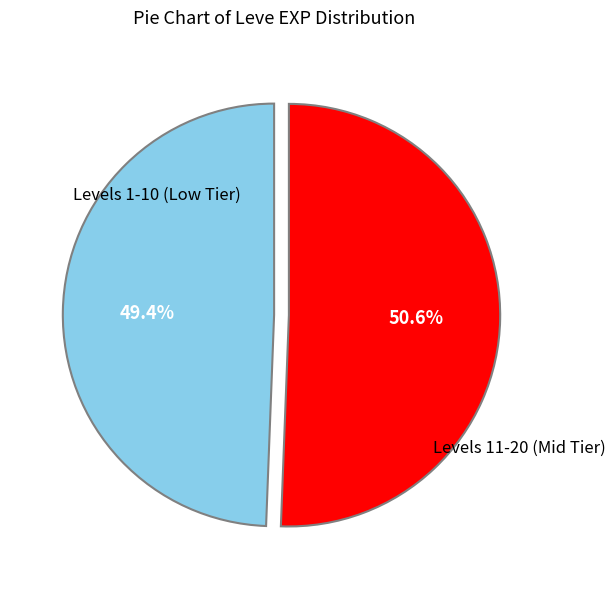

Does any single category account for the majority?

Yes